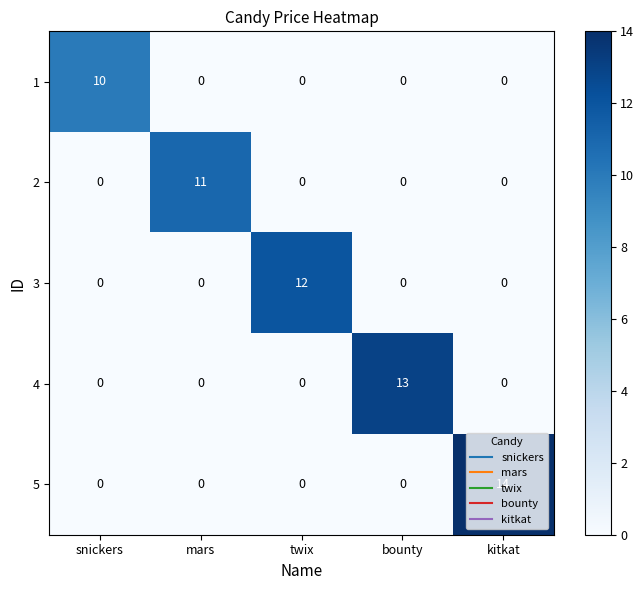

Between mars and bounty, which series saw the biggest shift?

4